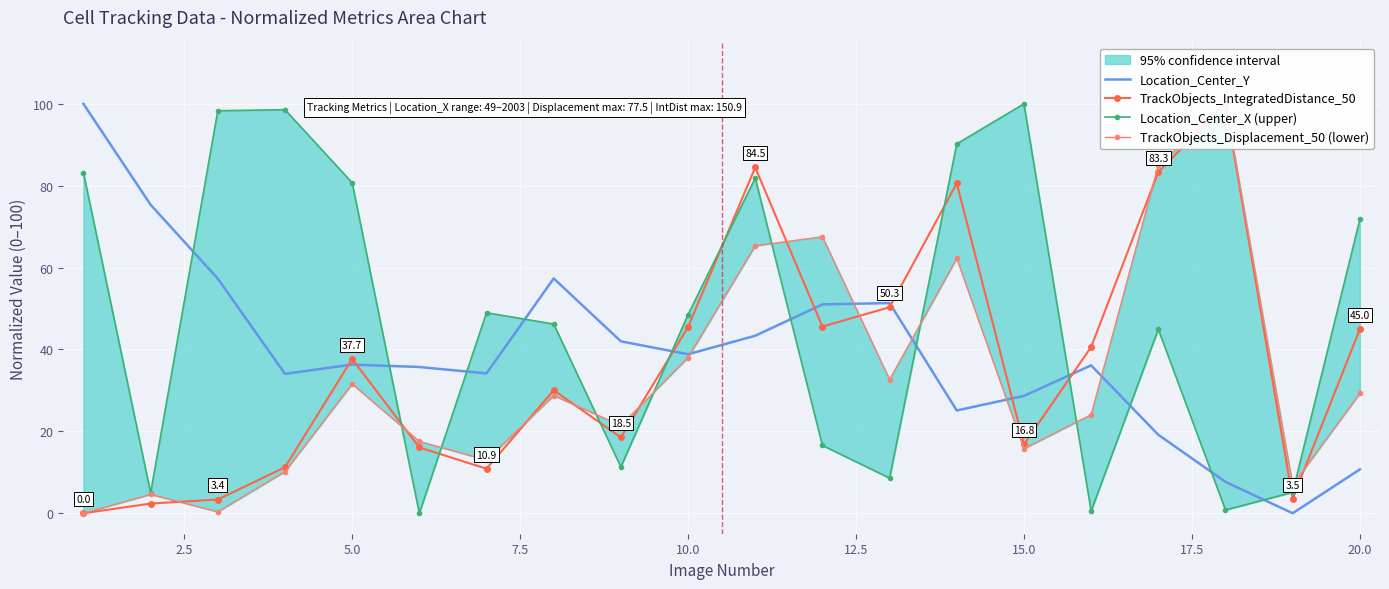

The value of Location_Center_Y at 5.0 is 36.3. True or false?

True